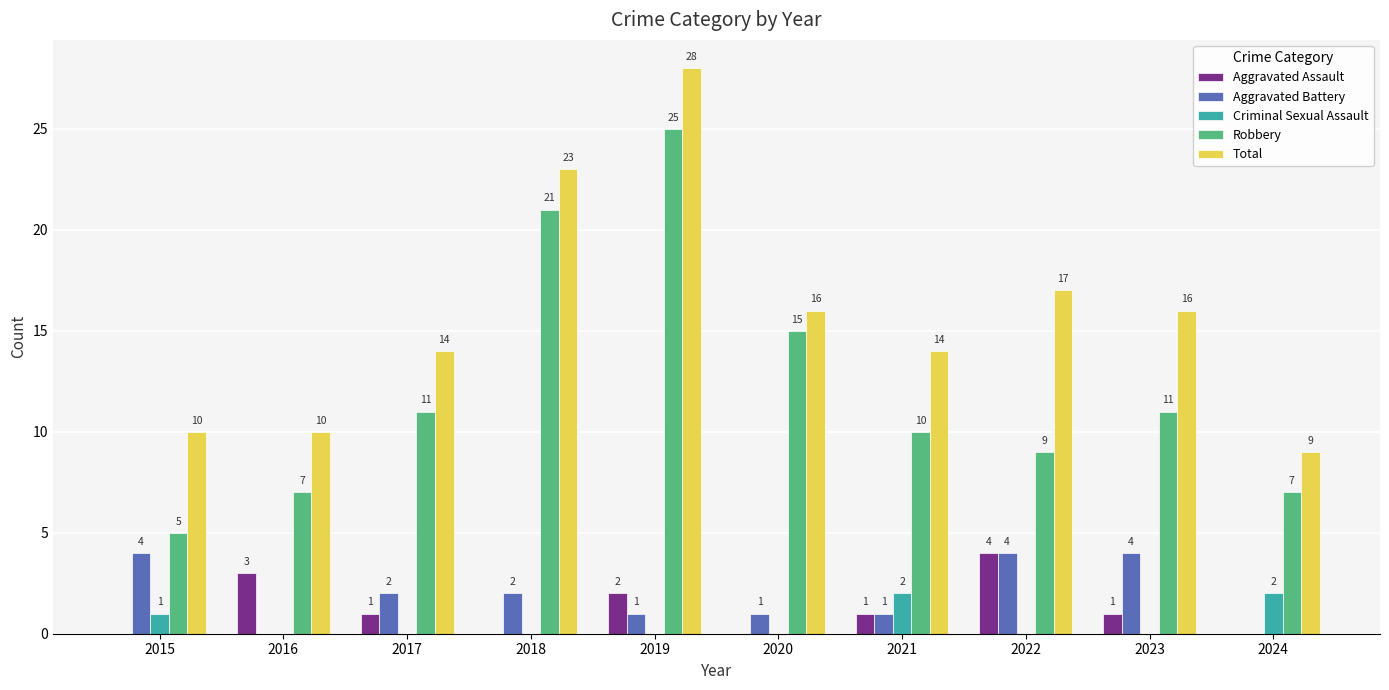

Is it true that Aggravated Assault equals 0 at 2024?

True